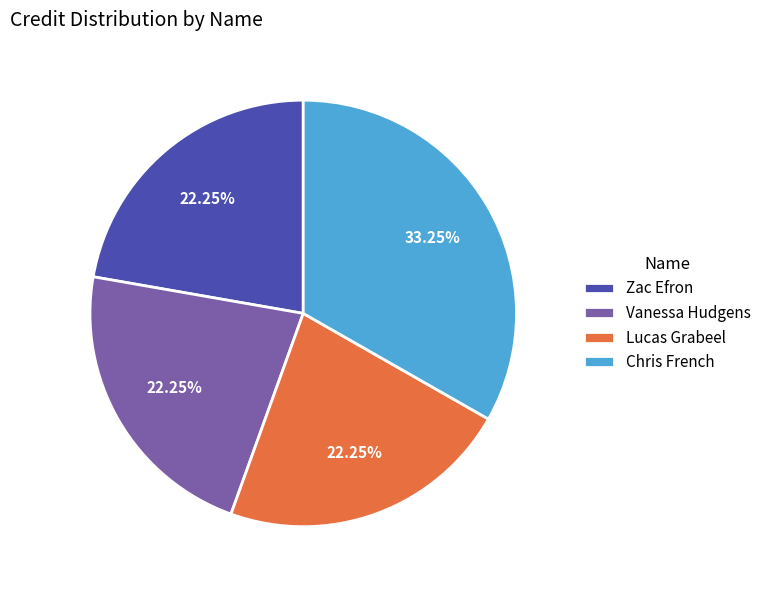

Which category has the biggest portion of the pie?

Chris French